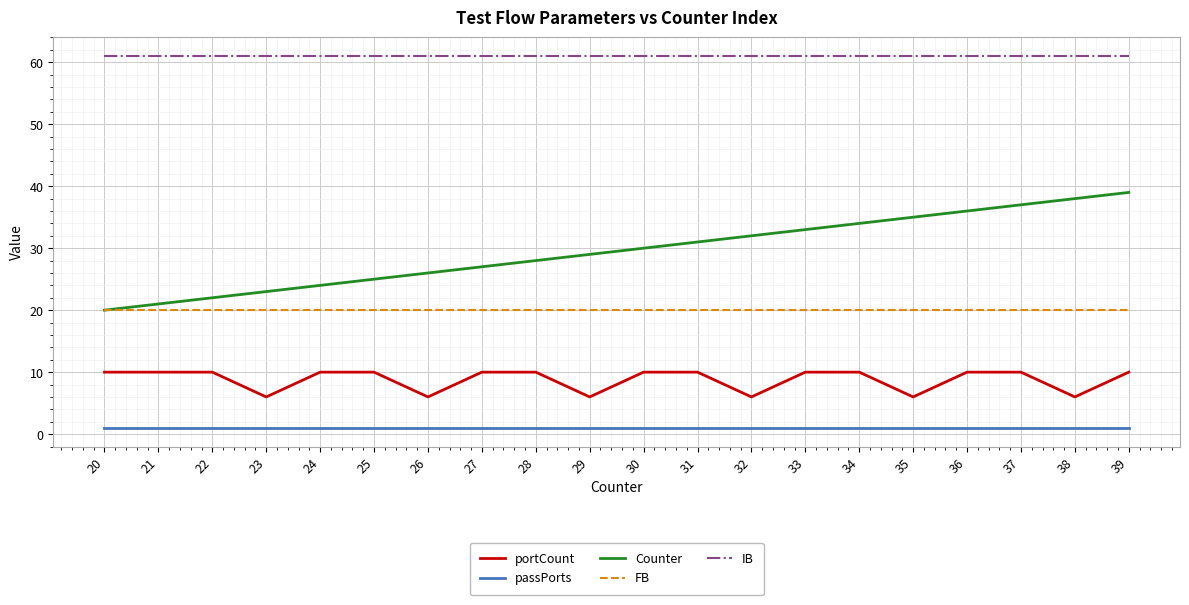

What is the sum of the passPorts values at 35 and 27?

2